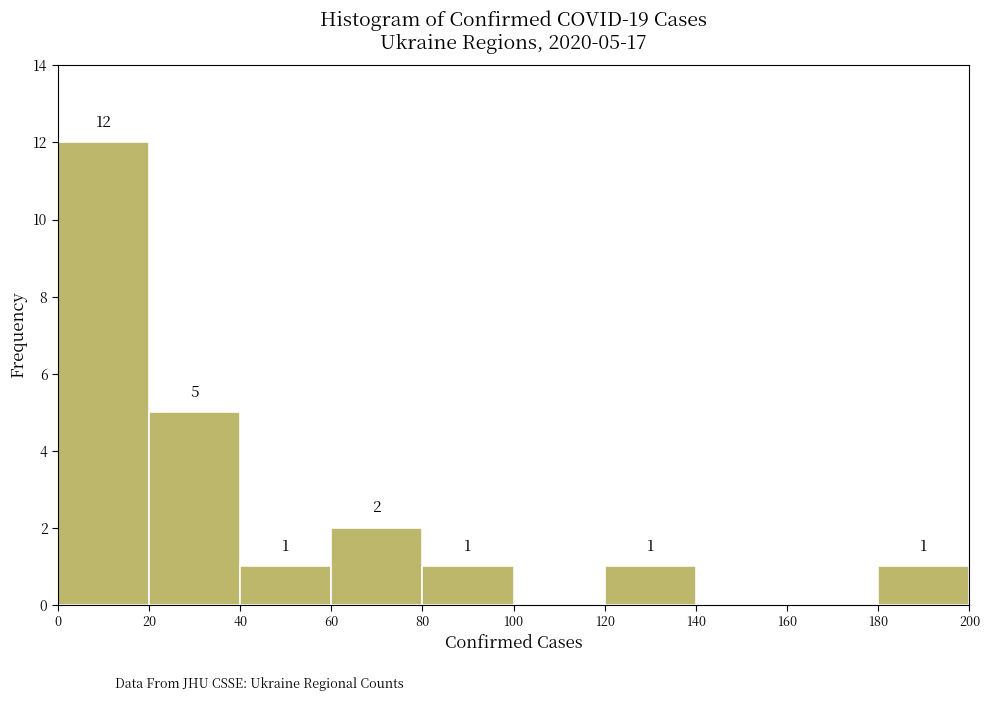

Over which range of the x-axis is the bar tallest?

0 to 20